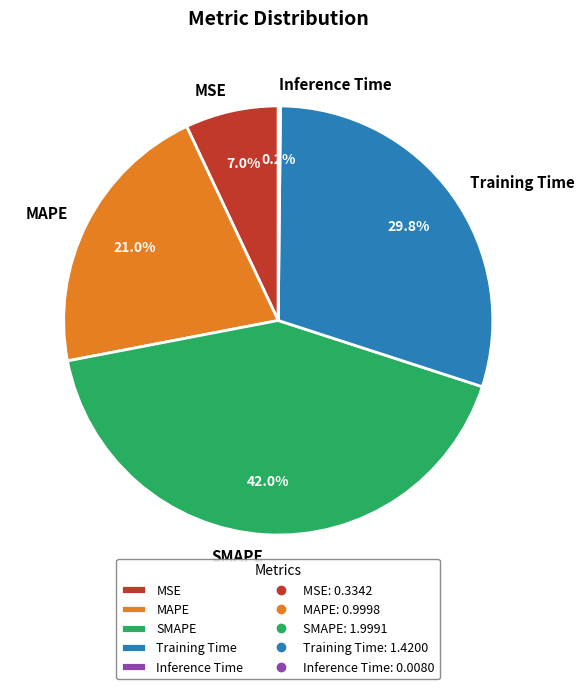

What is the largest slice in the pie chart?

SMAPE